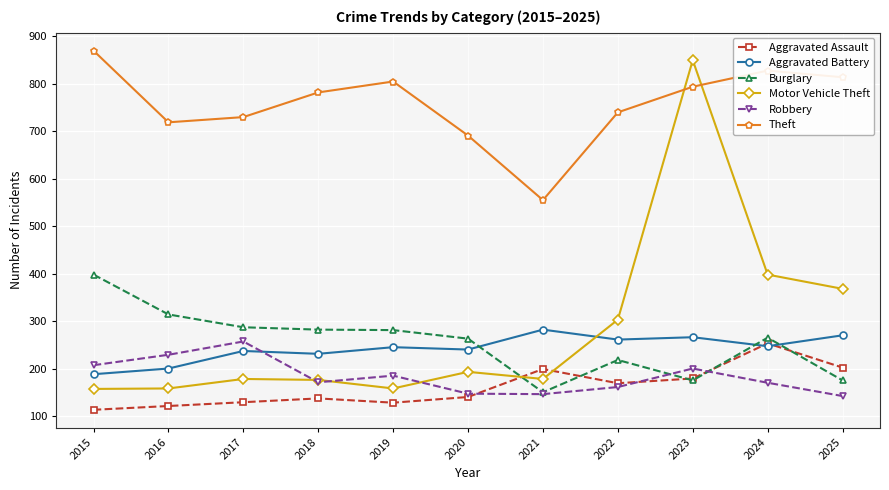

How many data points in Robbery are less than 171?

5